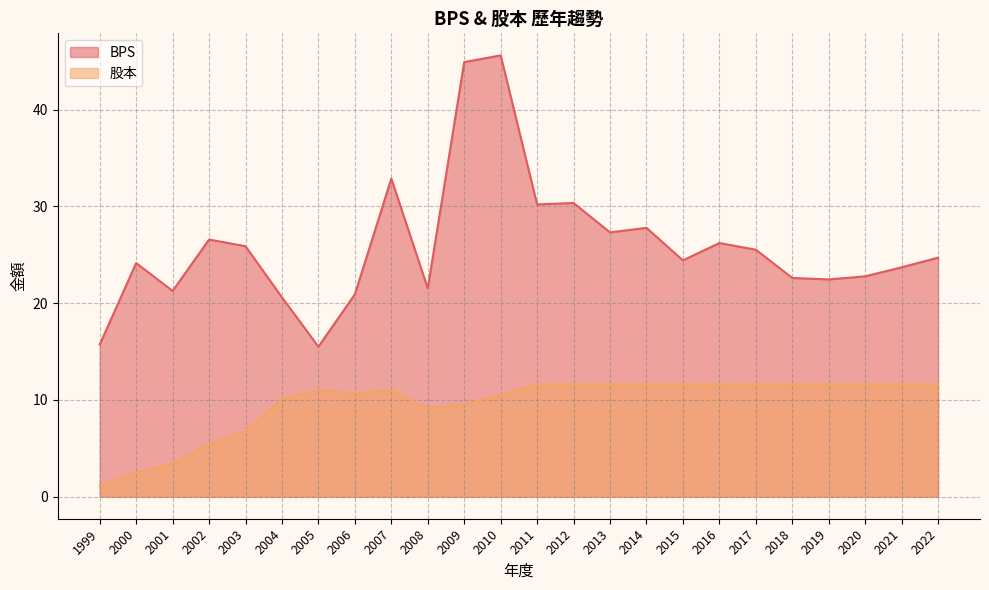

Which series has the widest spread of values?

BPS